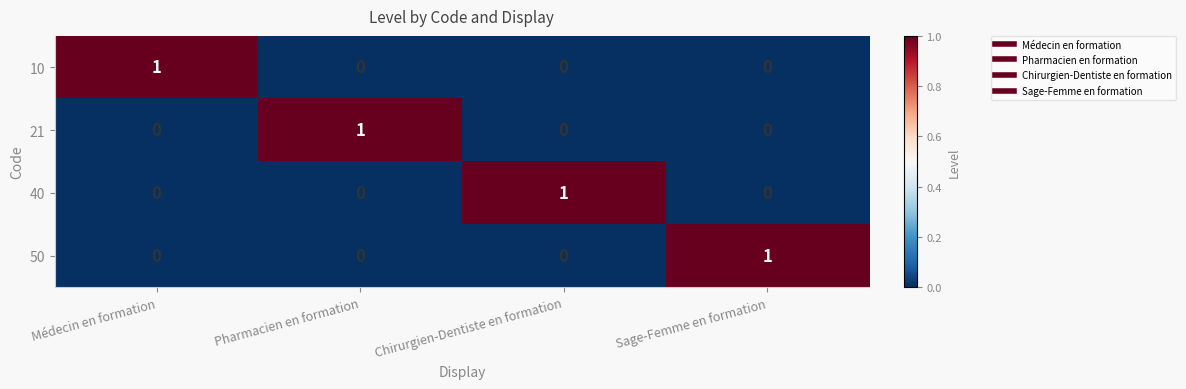

The 10 series shows 0 at Sage-Femme en formation. True or false?

True